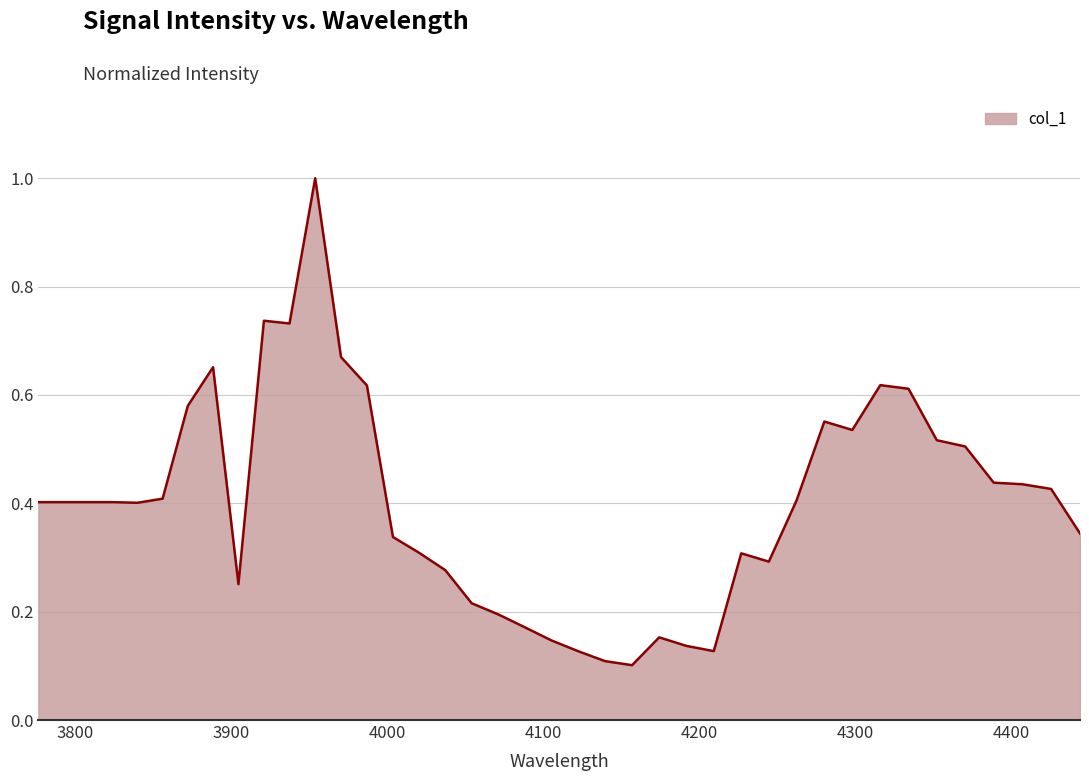

What is the maximum value shown in the chart?

1.0